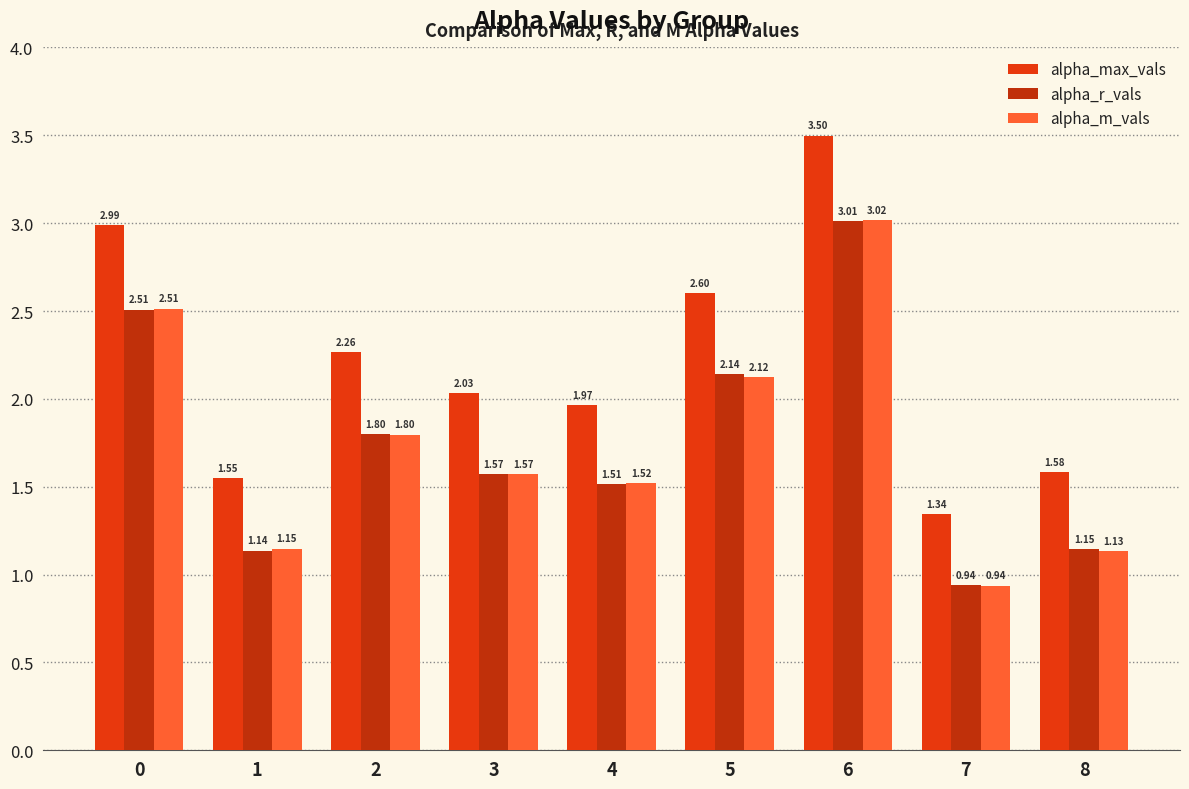

Rank the series by their maximum value, from lowest to highest.

alpha_r_vals, alpha_m_vals, alpha_max_vals